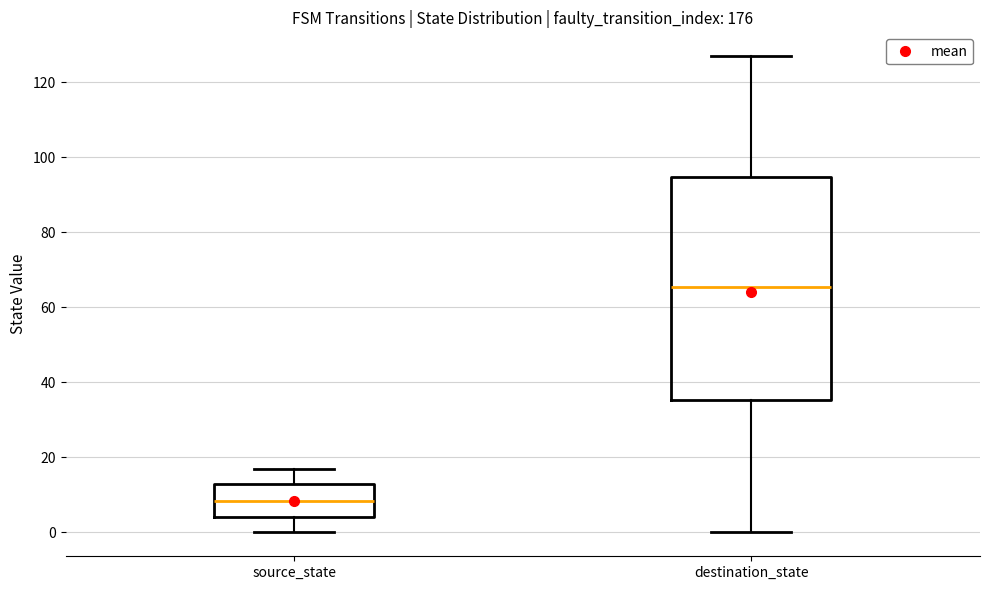

Where does the upper whisker of the box for source_state end on the y-axis? The values are not printed on the chart, so give them approximately, as read against the axis.

18